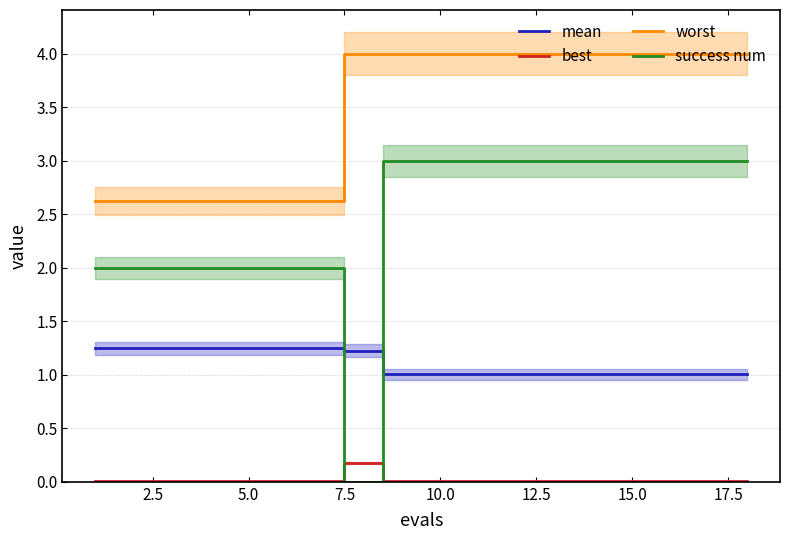

True or false: best and worst intersect in this chart.

False